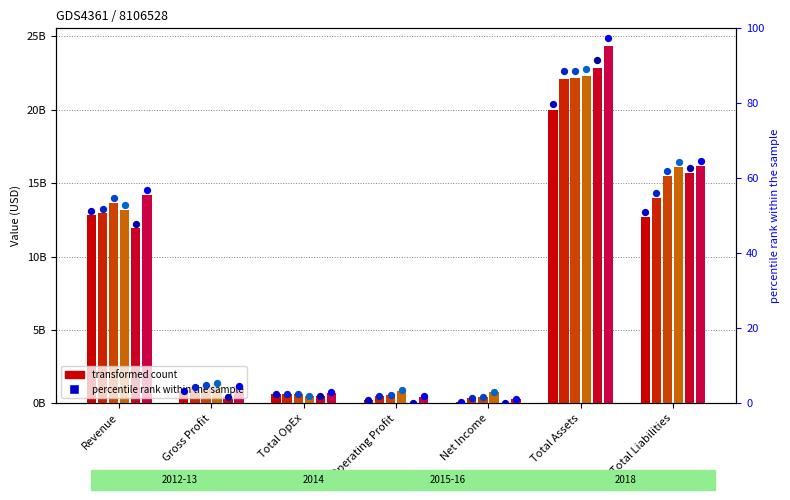

At which category is the sum across all series the highest?

Total Assets